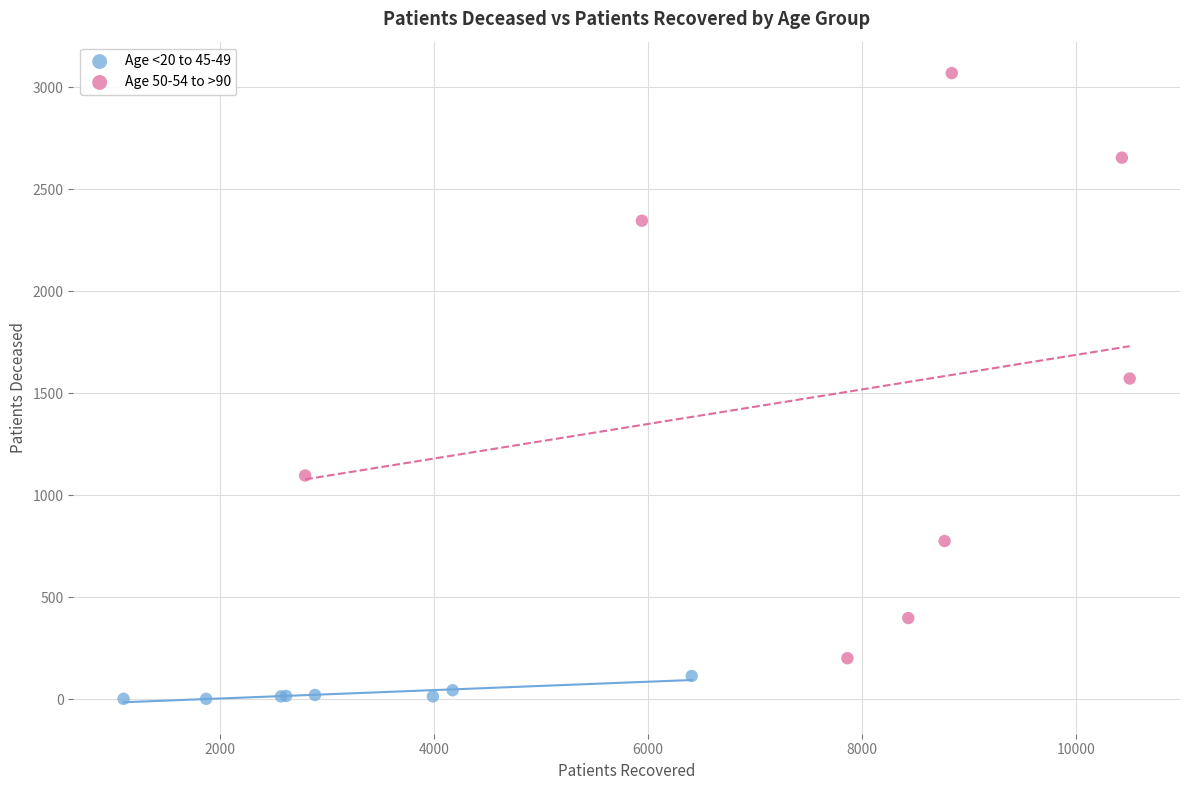

Which series contains the highest Y value?

Age 50-54 to >90